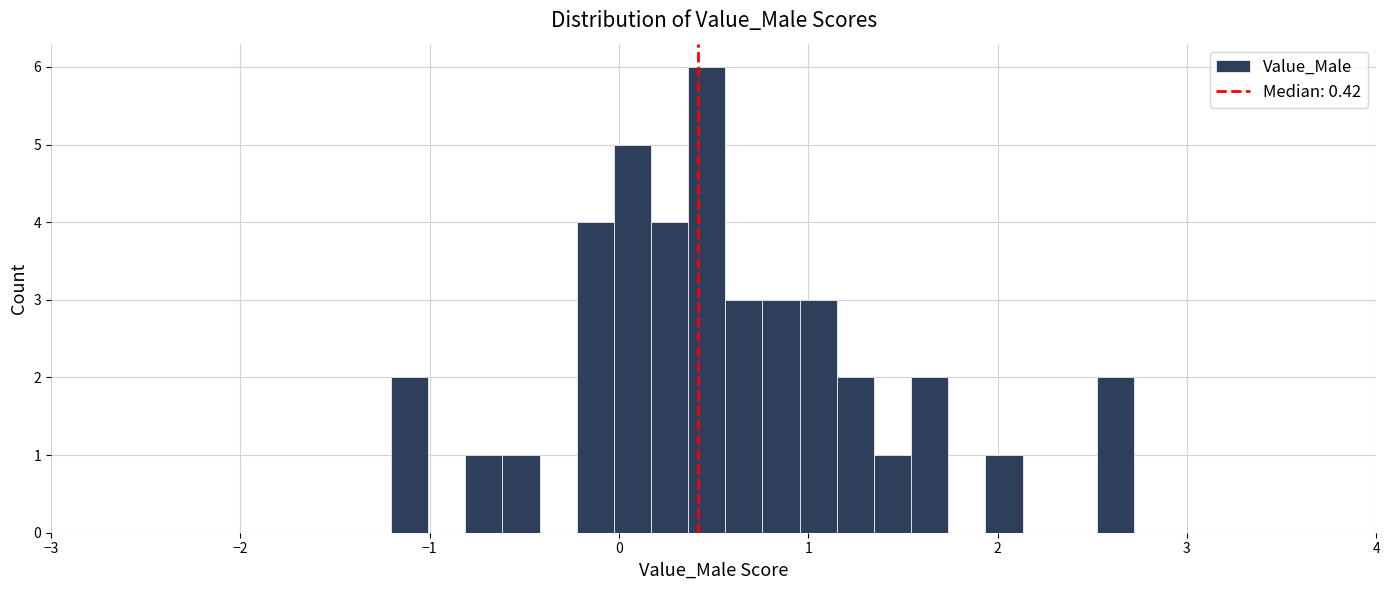

Read against the x-axis, roughly where is the centre of the tallest bar?

0.5